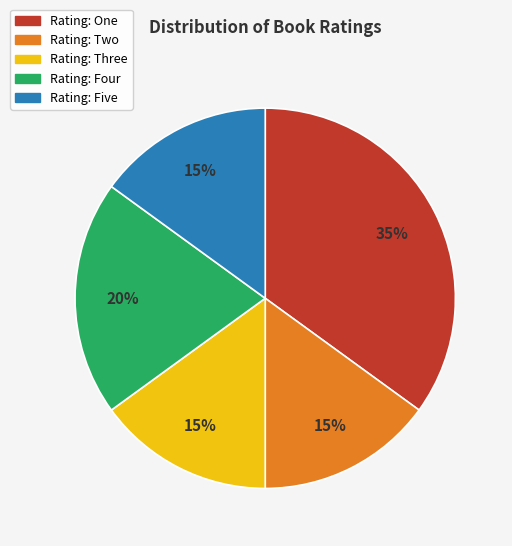

Does any single category account for the majority?

No